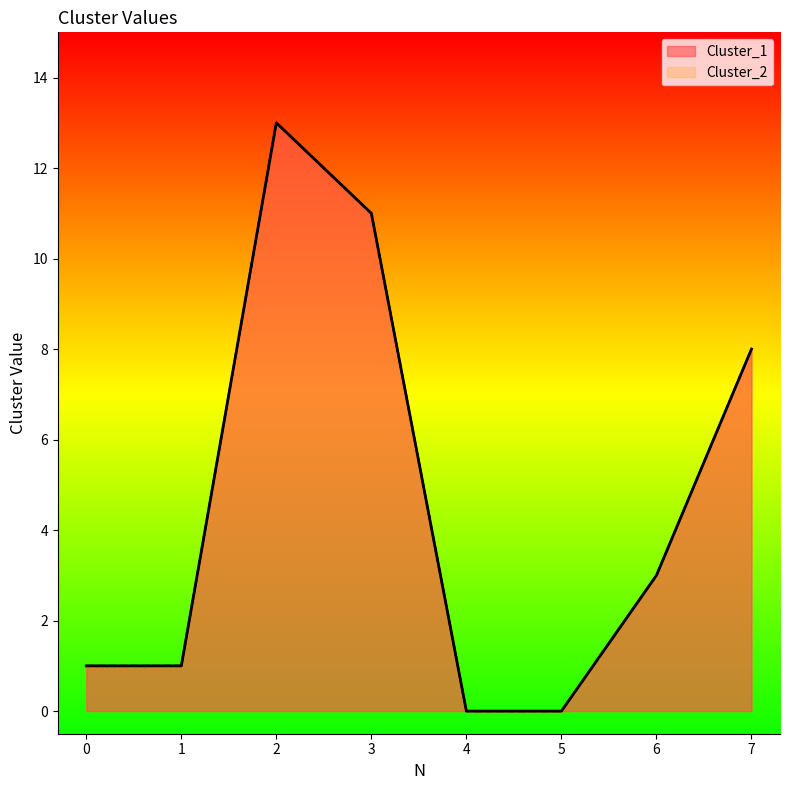

How many lines are shown in the chart?

2